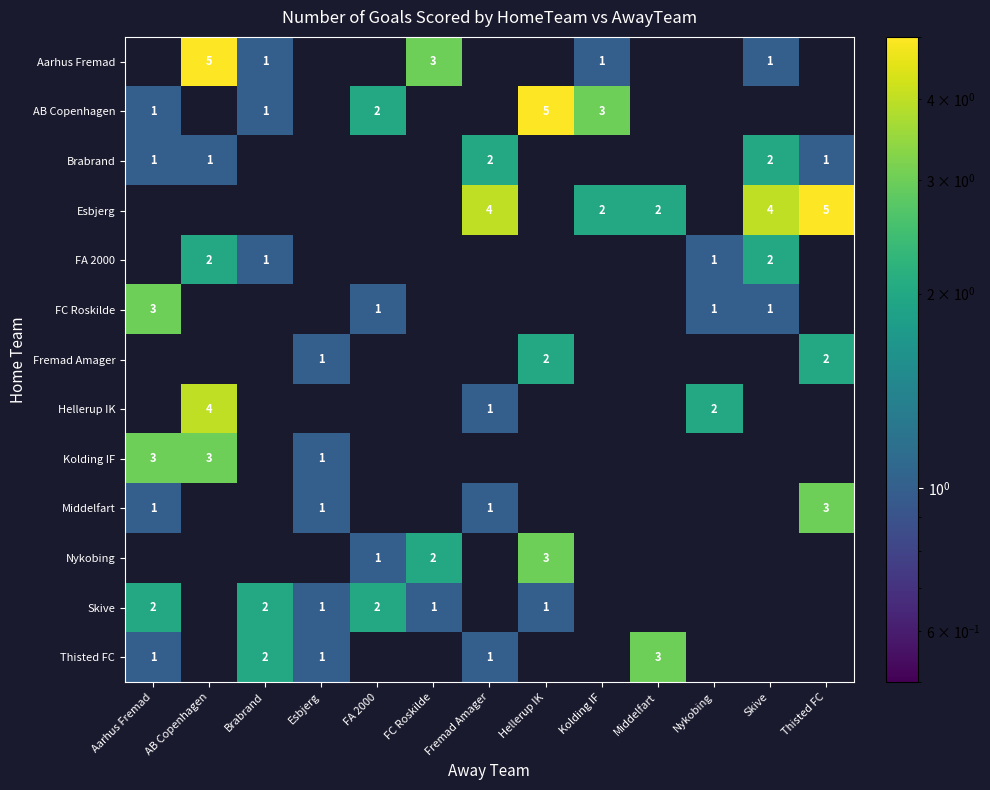

The value of AB Copenhagen at Kolding IF is 3. True or false?

True